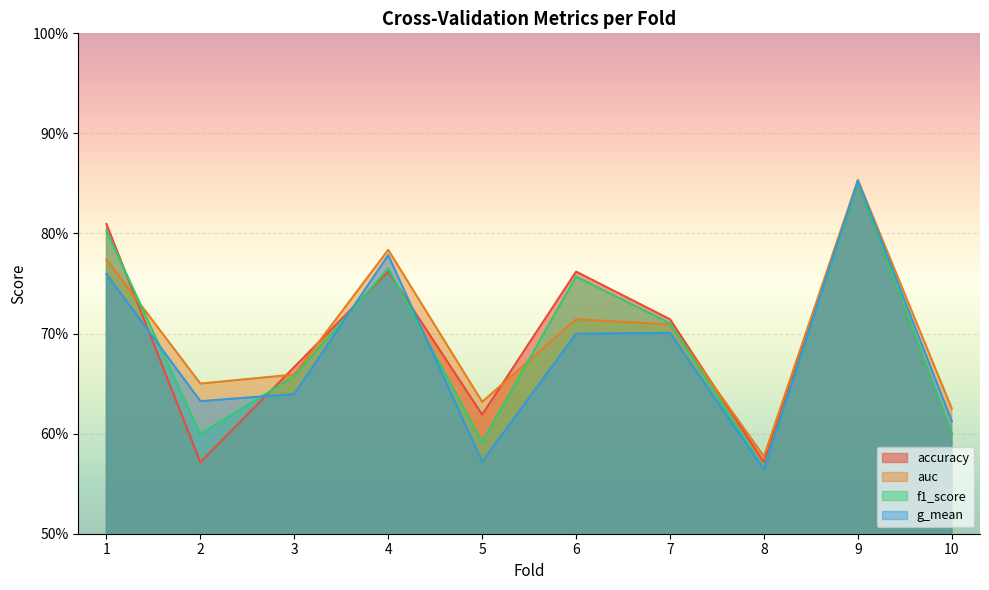

In auc, how many points are lower than both neighbors (excluding endpoints)?

3